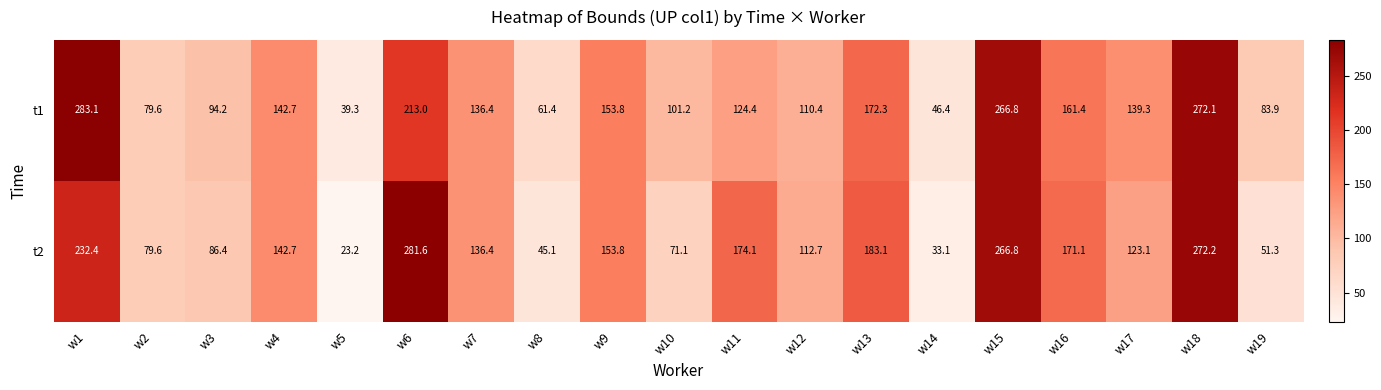

What is the difference between the maximum and minimum values in the t2 series?

258.4